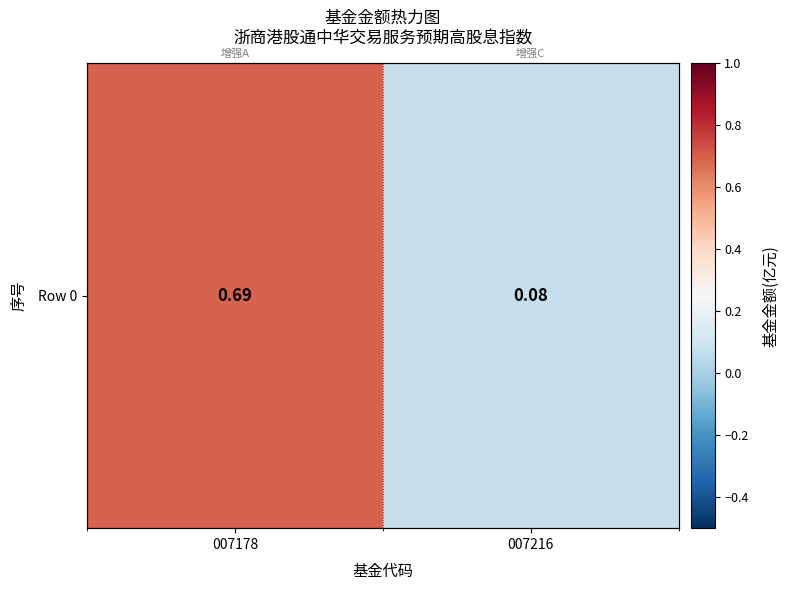

List the labels in order of value, smallest first.

007216, 007178